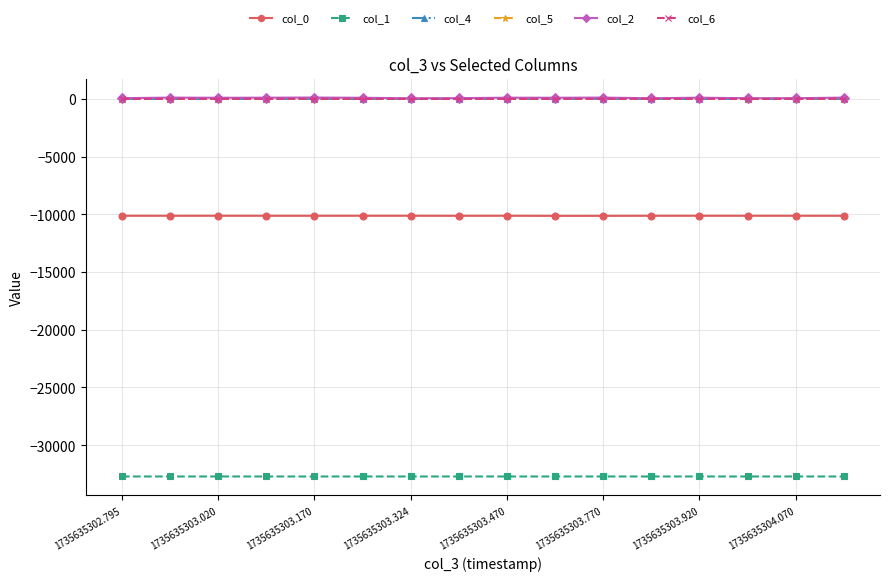

True or false: col_0 and col_6 intersect in this chart.

False